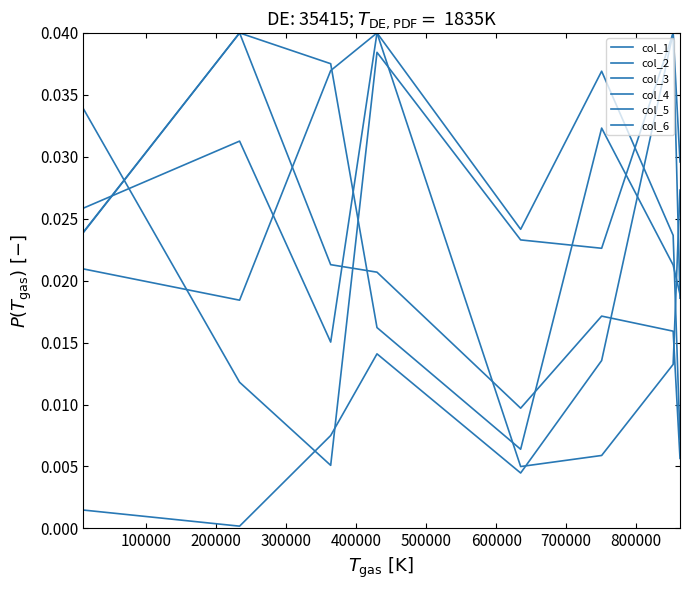

How many lines are shown in the chart?

6